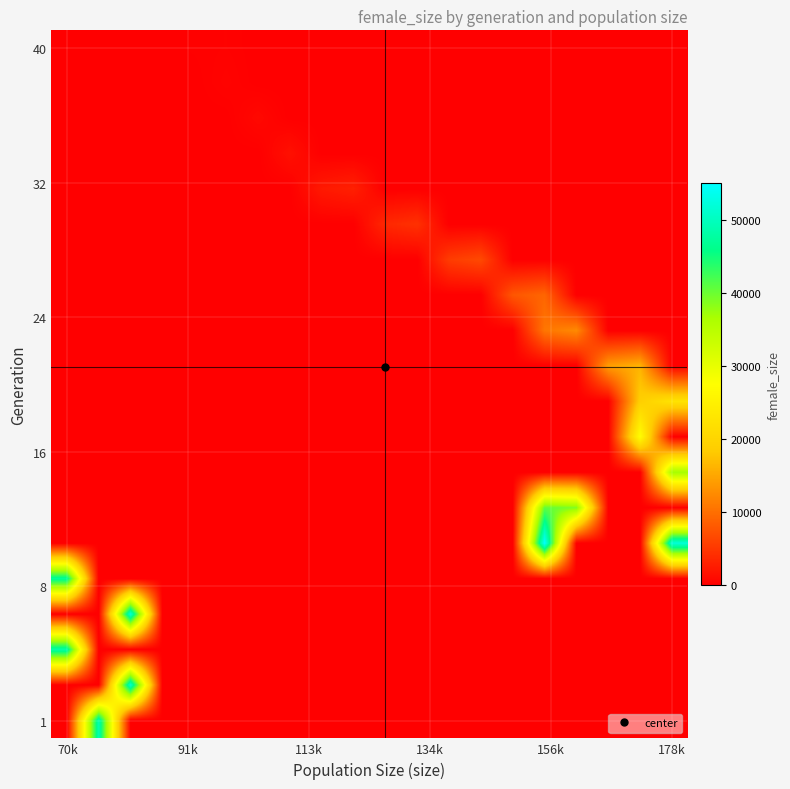

What is the maximum value shown in the chart?

54972.0